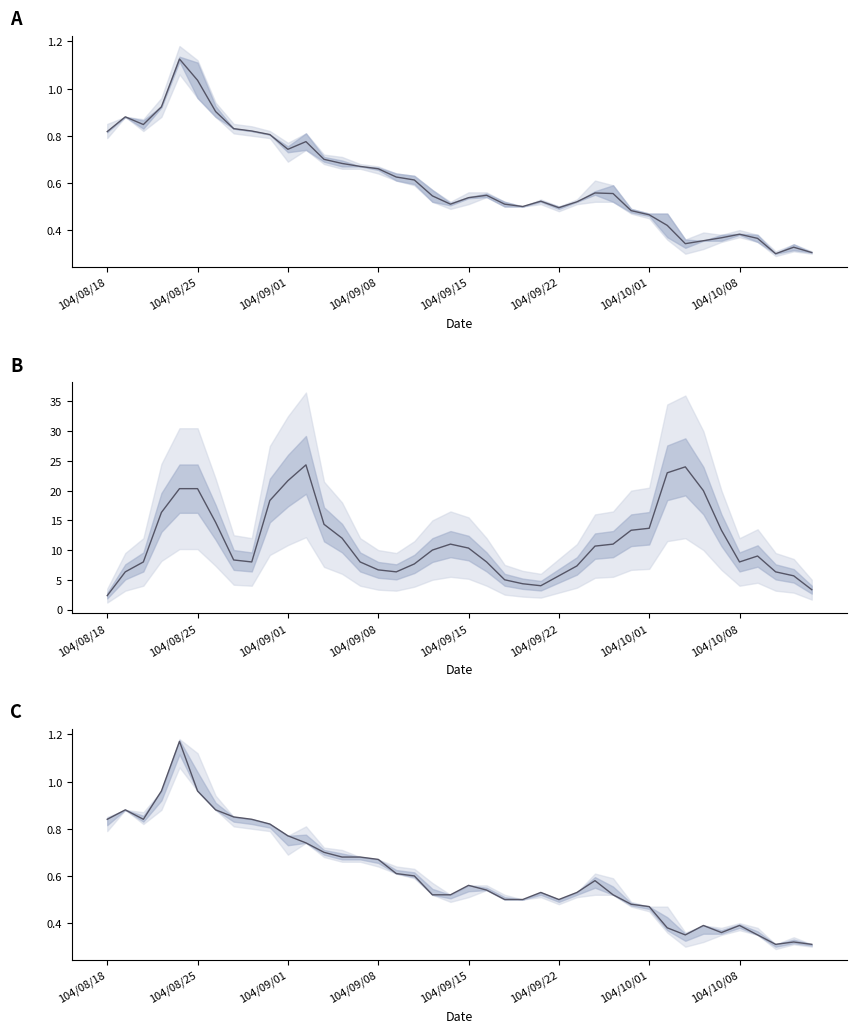

How many interior local peaks does the close series have?

8